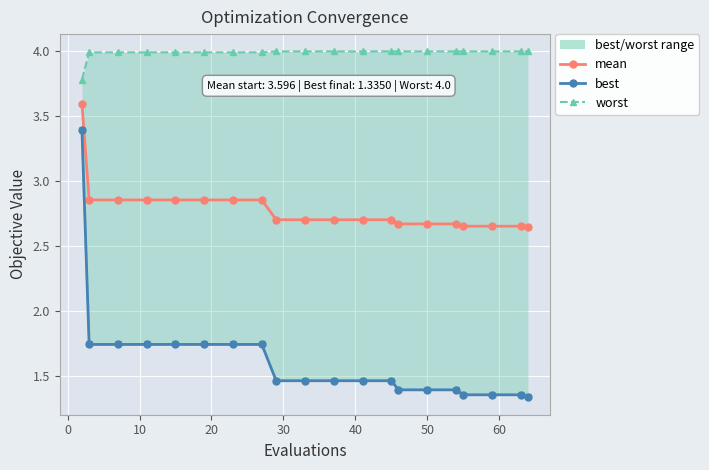

Is it true that worst equals 4.0 at 10?

True